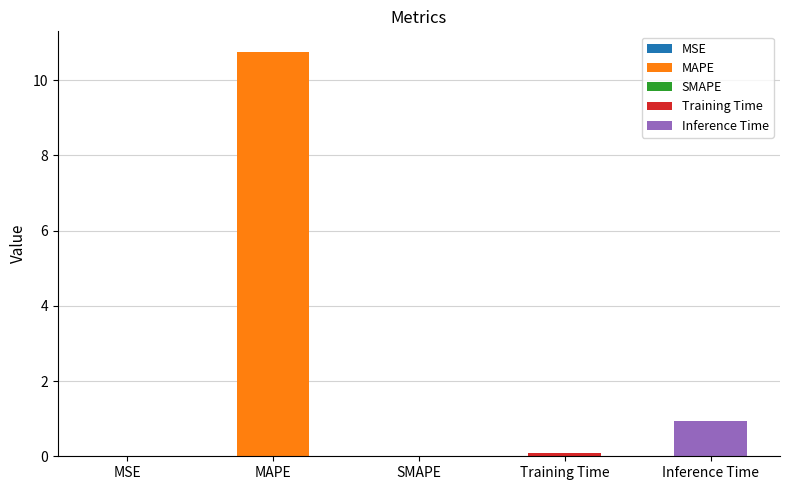

Are the bars grouped side by side (vs. stacked)?

No